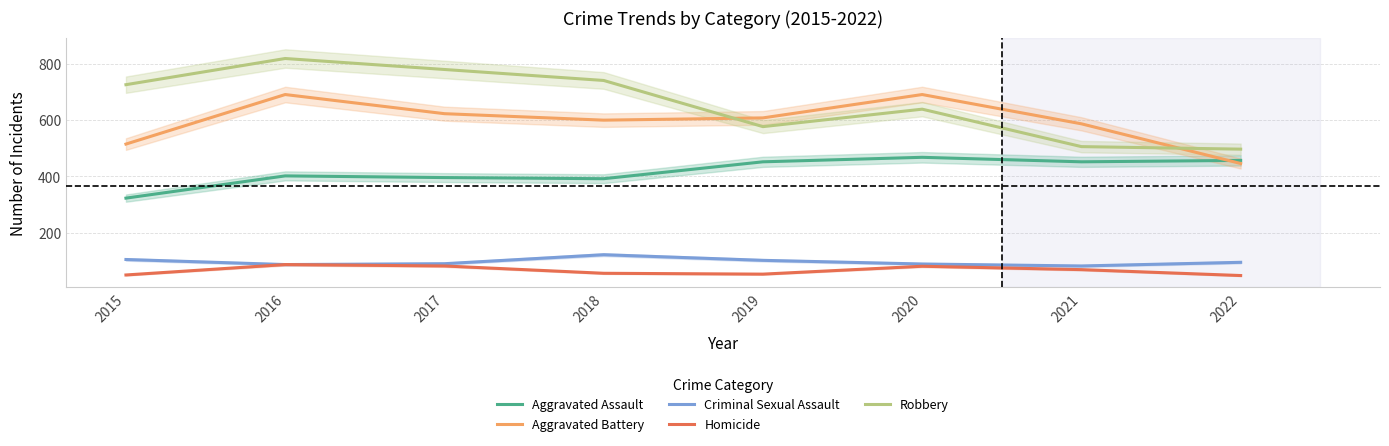

At which label does Aggravated Battery first exceed 608?

2016